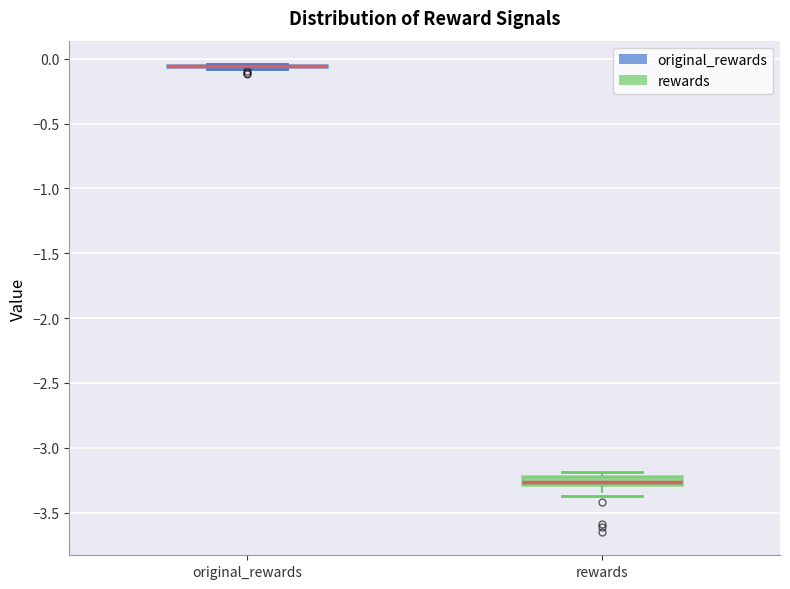

Which box is the tallest, from its lower edge to its upper edge?

rewards